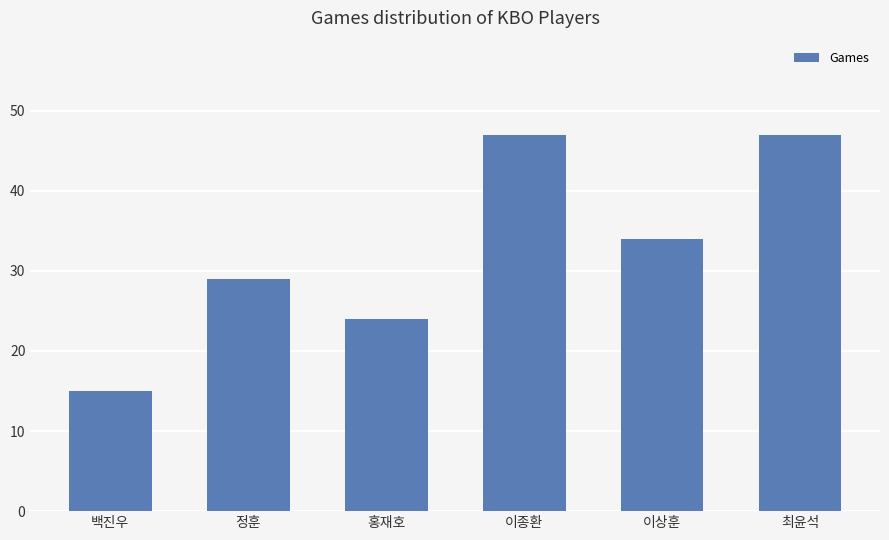

What is the label of the 3rd bar from the right?

이종환